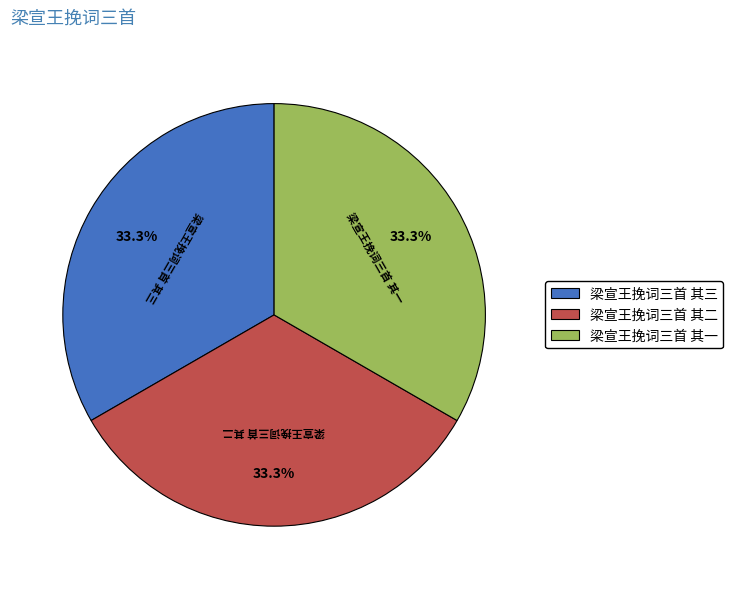

What percentage do 梁宣王挽词三首 其三 and 梁宣王挽词三首 其一 together represent?

66.7%